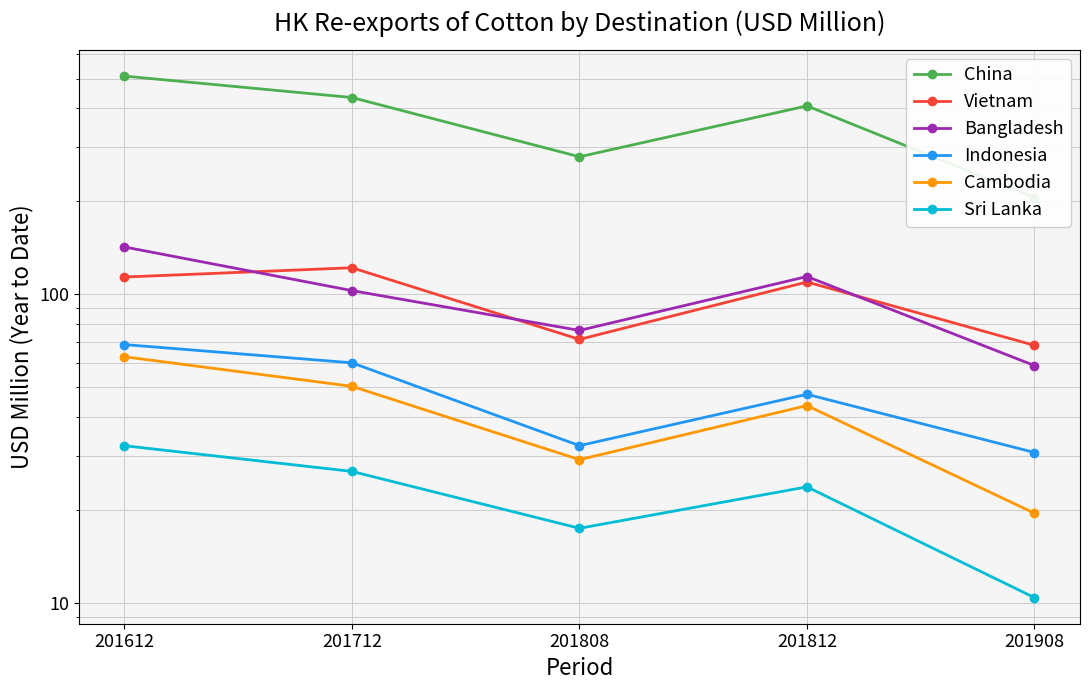

True or false: Bangladesh has a value of 29.2 at 201812.

False